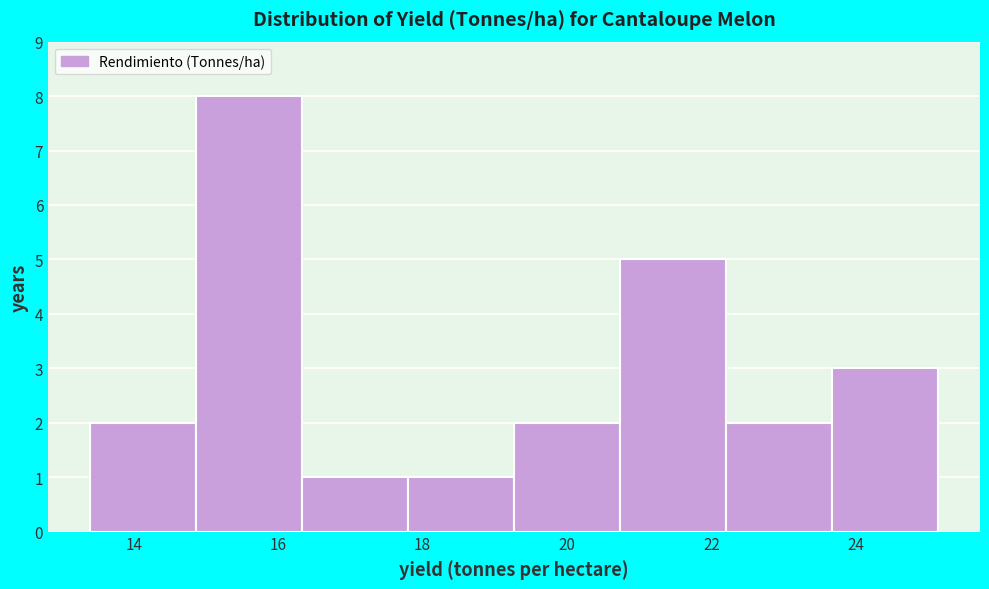

Reading left to right, transcribe this chart: for each bar, give the range it covers on the x-axis and its height. Neither the bar edges nor the heights are printed on the chart, so give them approximately, as read against the axes.

13.4 to 14.8: 2
14.8 to 16.4: 8
16.4 to 17.8: 1
17.8 to 19.2: 1
19.2 to 20.8: 2
20.8 to 22.2: 5
22.2 to 23.6: 2
23.6 to 25.2: 3